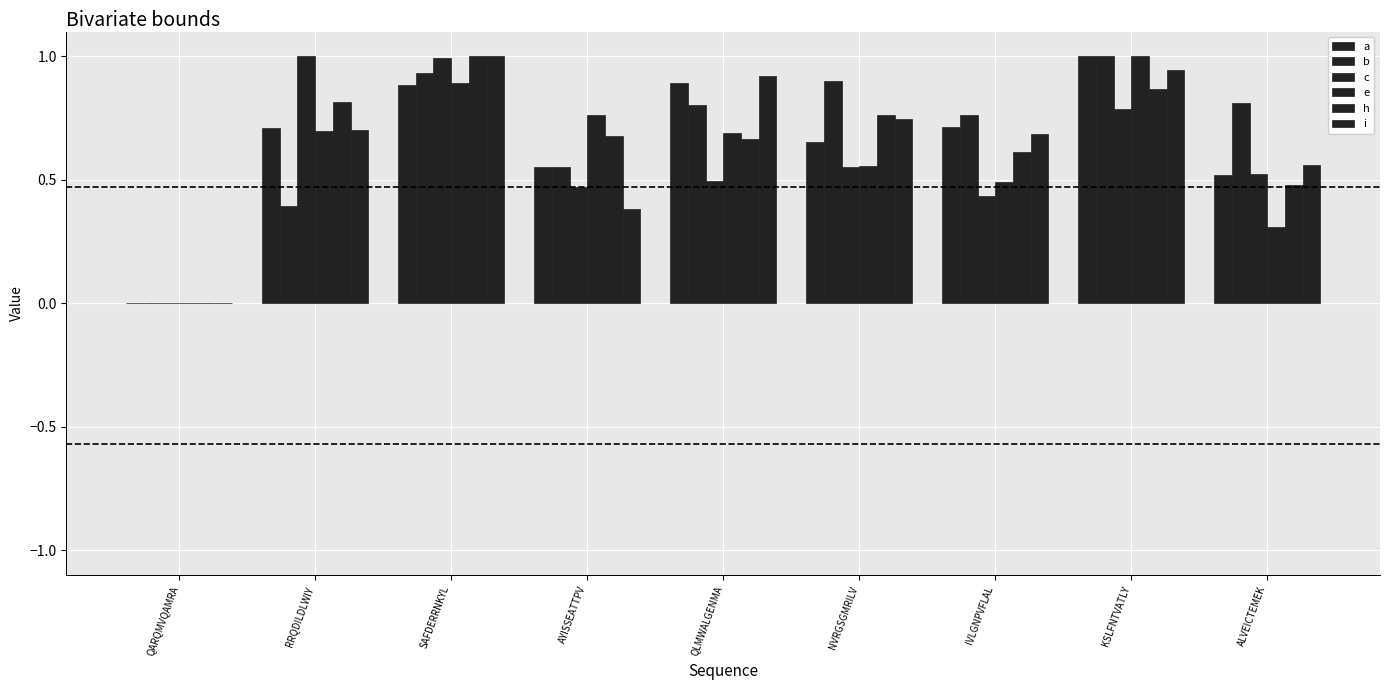

What is the average value of the i series?

0.7